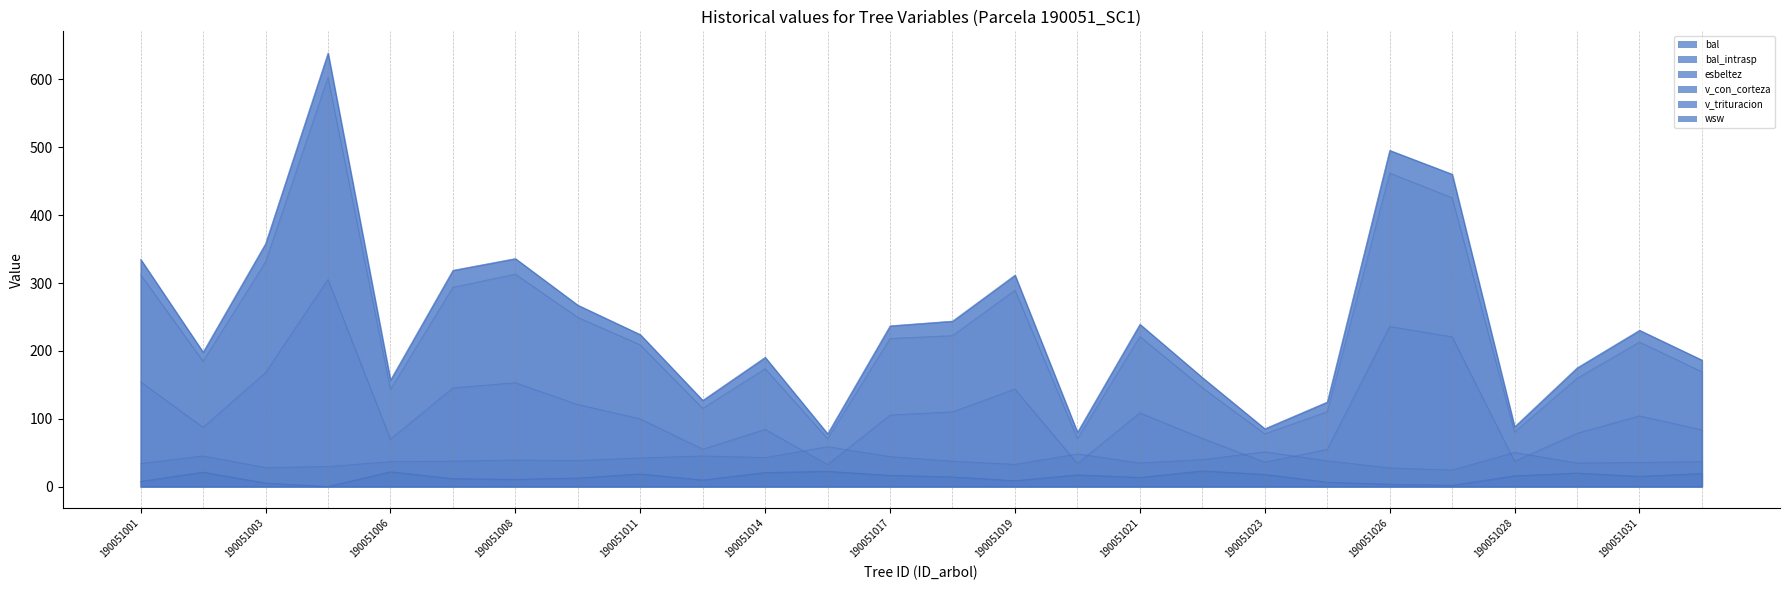

The wsw series shows 28.6 at 190051013. True or false?

False